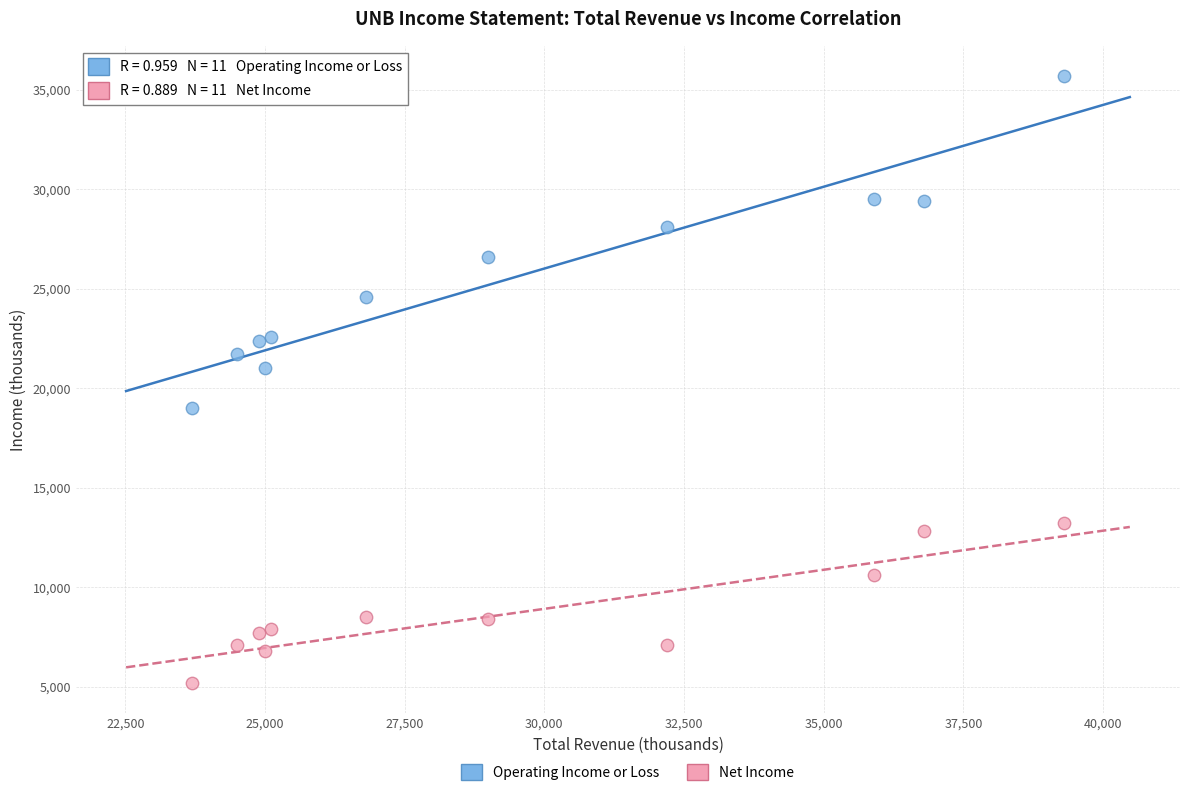

Across all data points, what is the range of Y values (max minus min)?

30500